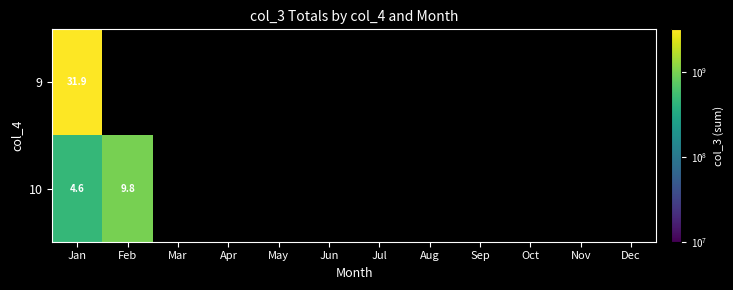

The 10 series shows 2.8 at Feb. True or false?

False